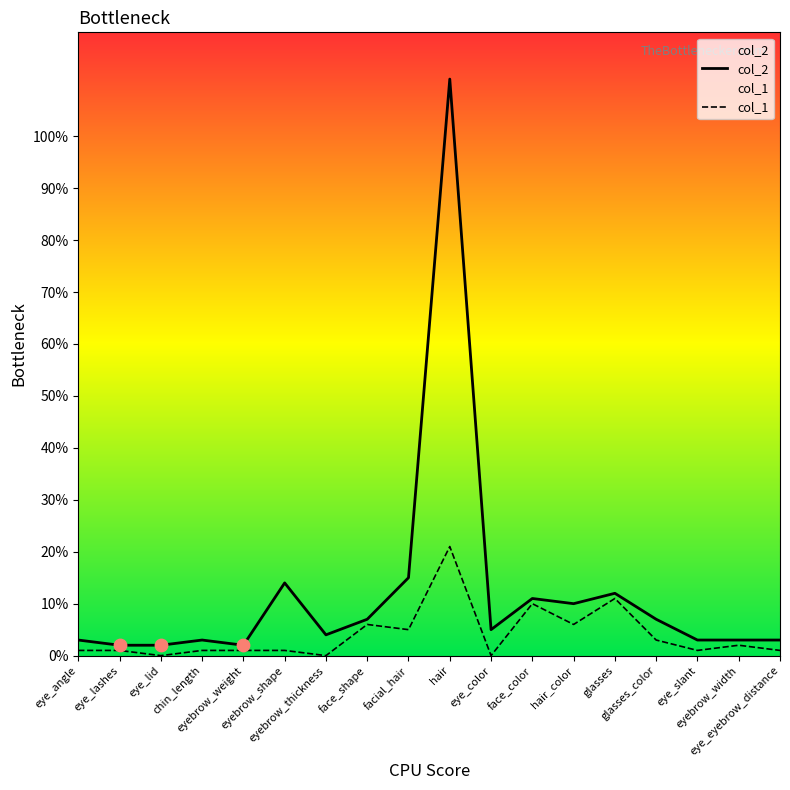

Which series has the widest spread of Y values?

col_2